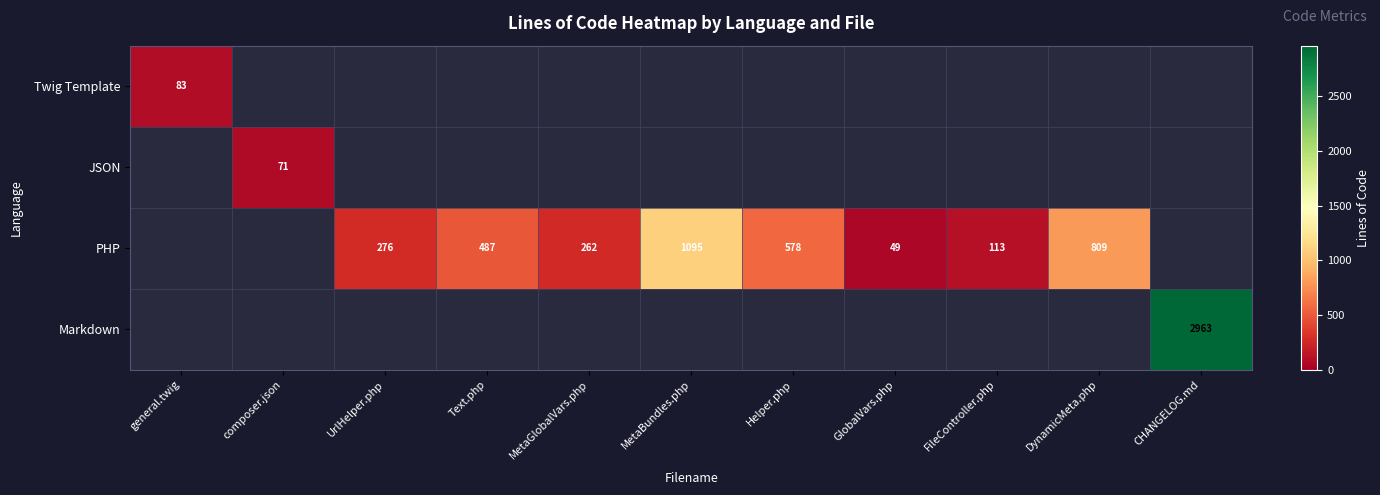

The value of PHP at FileController.php is 113. True or false?

True